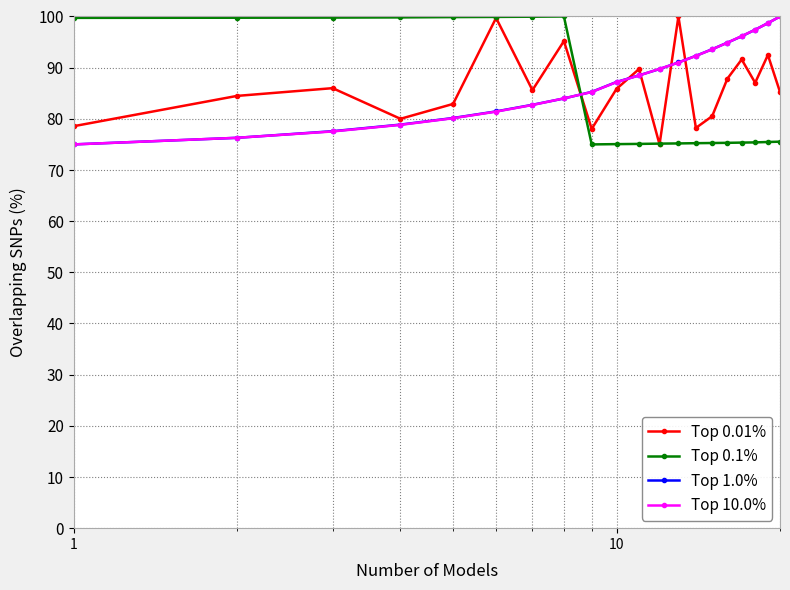

True or false: Top 0.1% and Top 10.0% cross at least once.

True